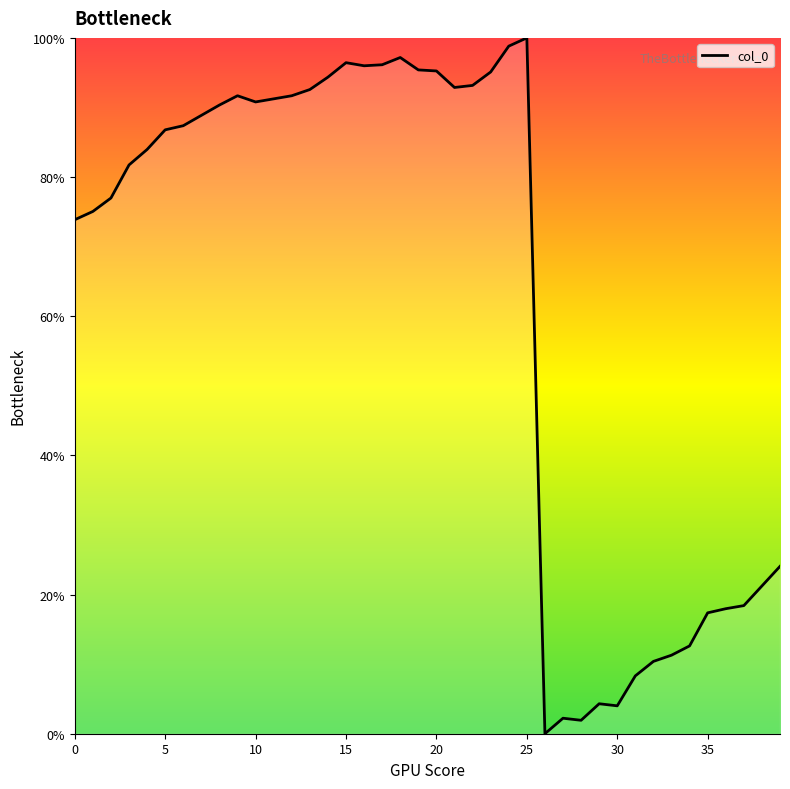

What is the difference between the maximum and minimum values?

100.0